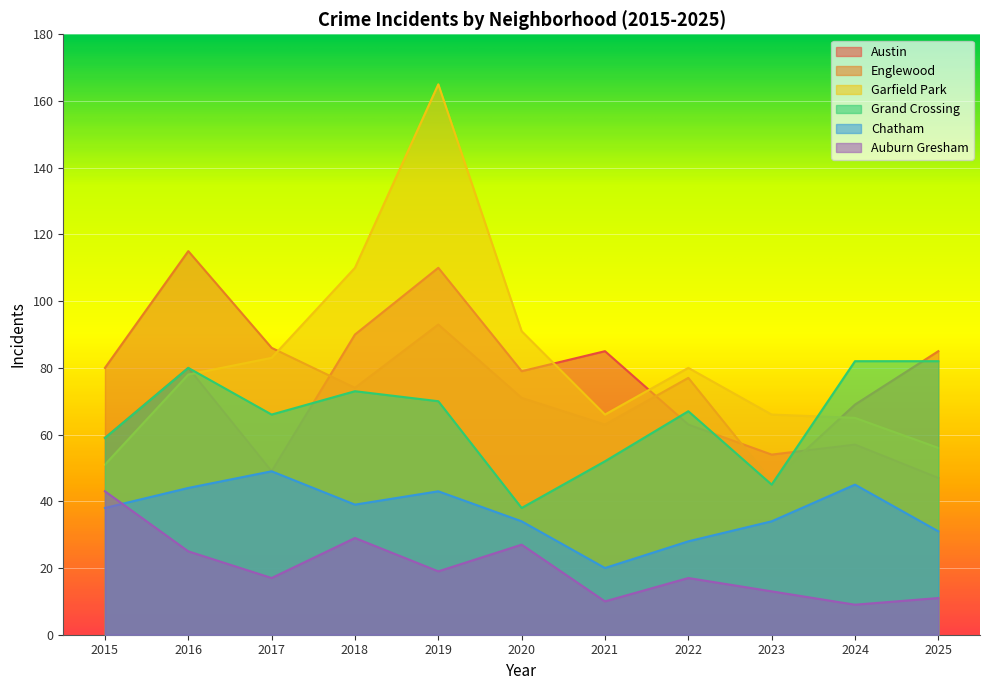

Is the value of Chatham at 2024 greater than the value of Auburn Gresham at 2016?

Yes